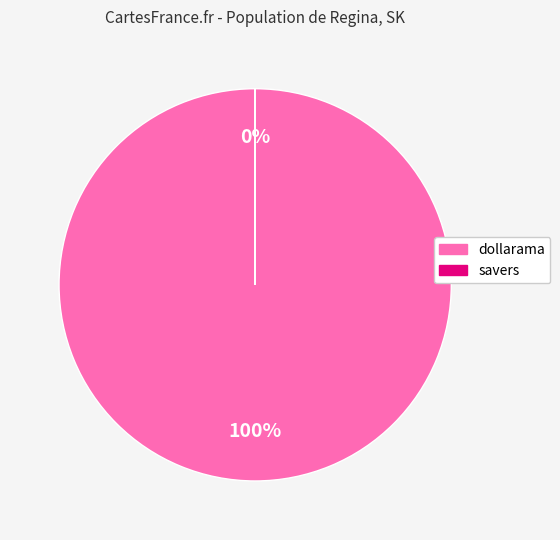

How many segments does this pie chart have?

2